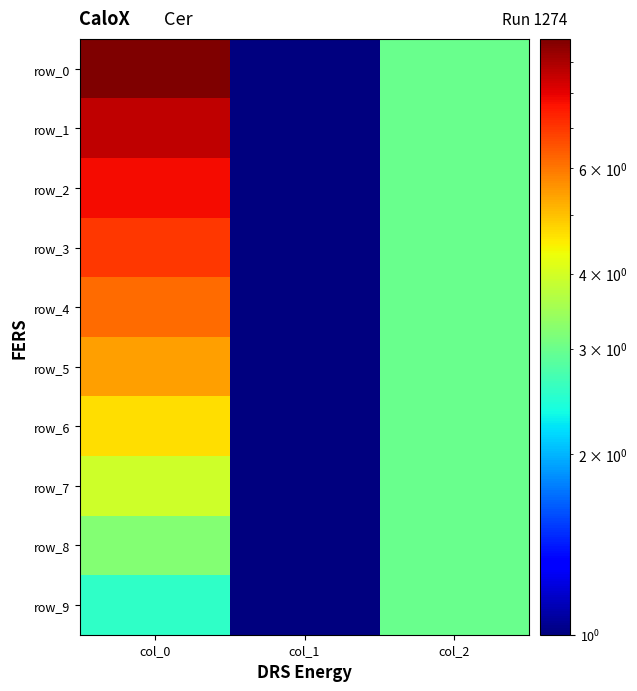

What is the lowest value of the row_5 series?

1.0